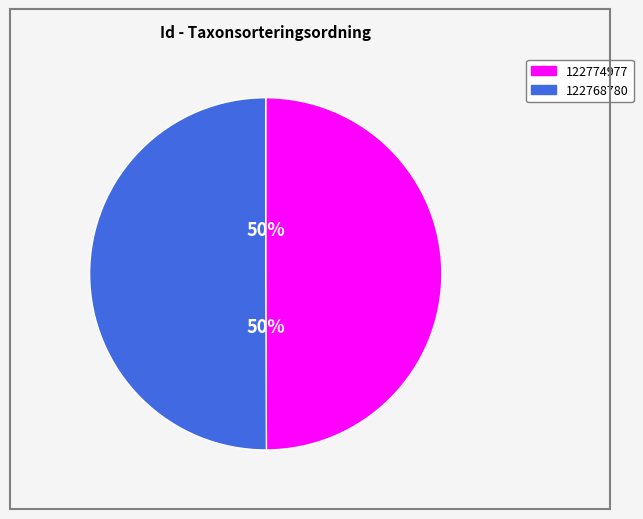

How many segments does this pie chart have?

2